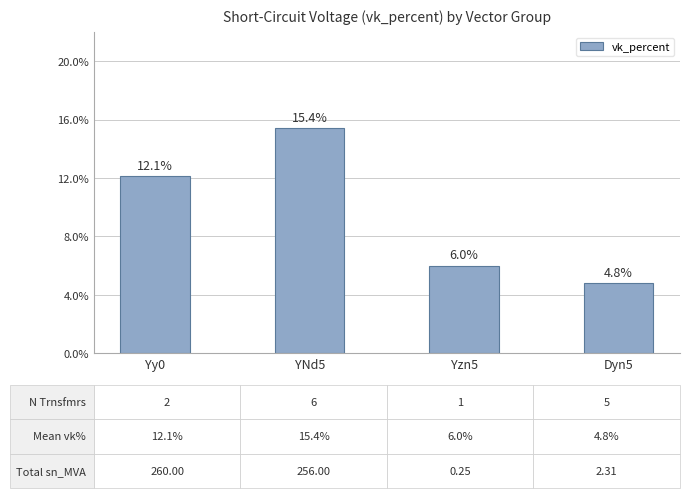

What is the sum of the values at YNd5 and Yy0?

27.5